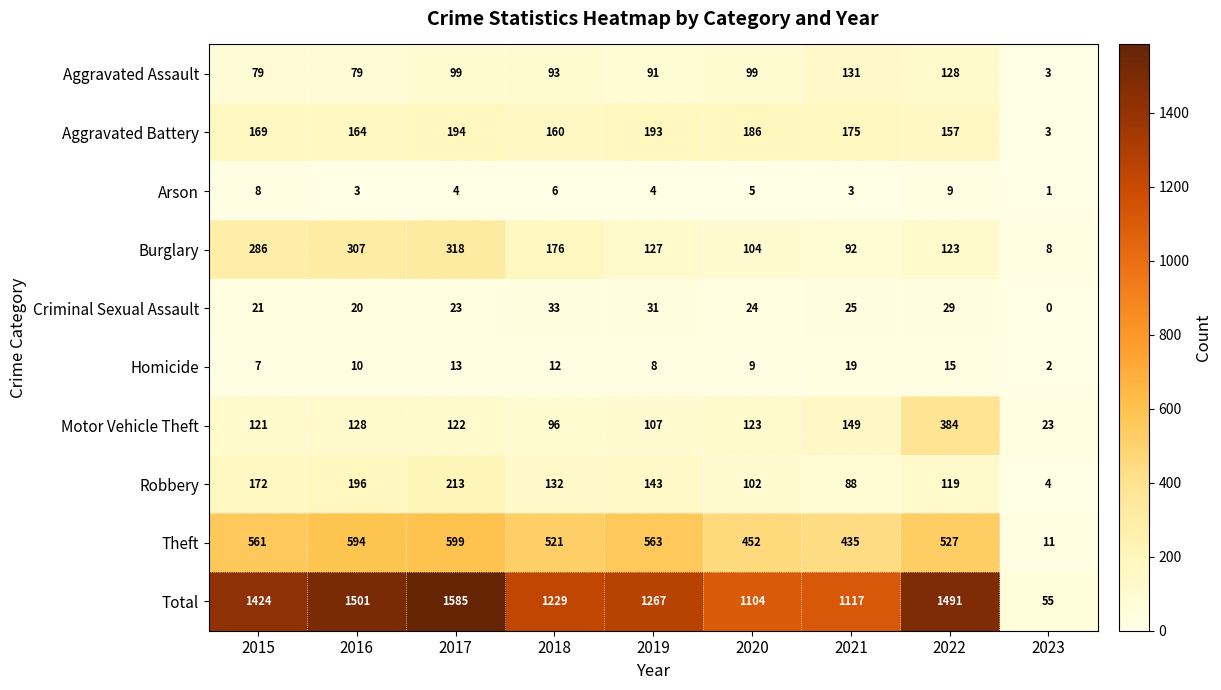

What is the difference between the second highest and second lowest values in the Homicide series?

8